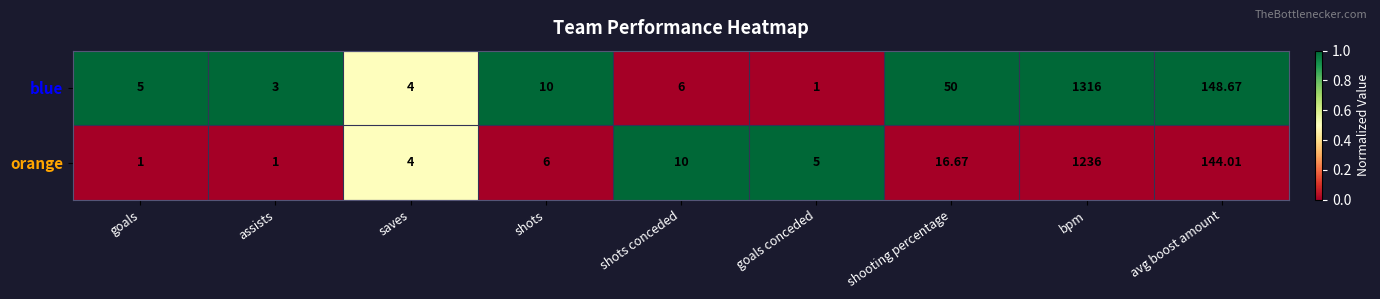

Where does the blue series first go above 6?

shots